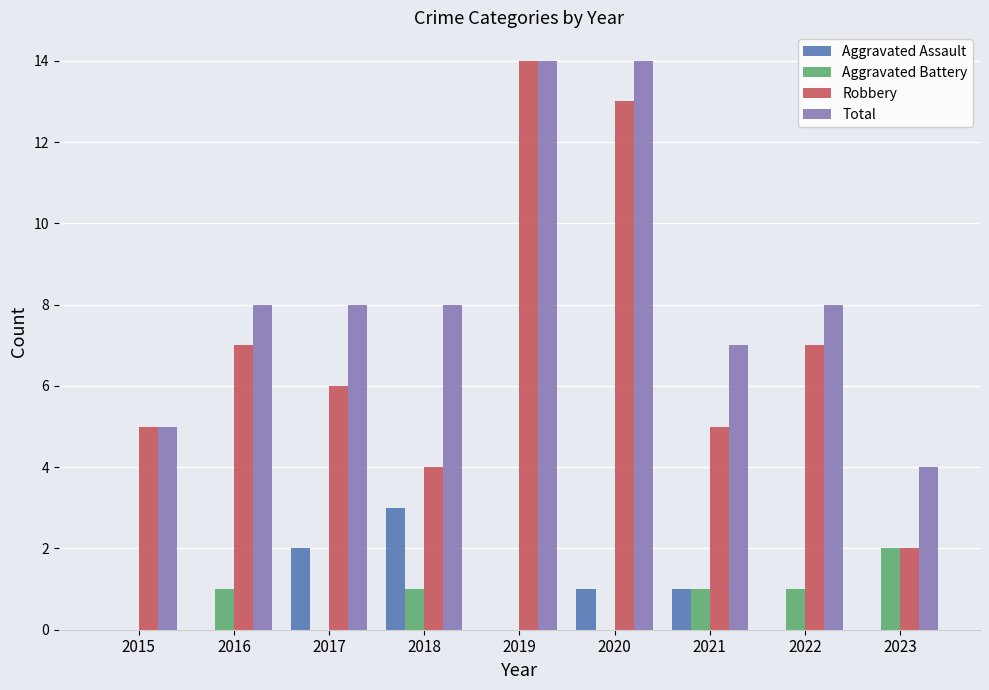

What is the maximum value shown in the chart?

14